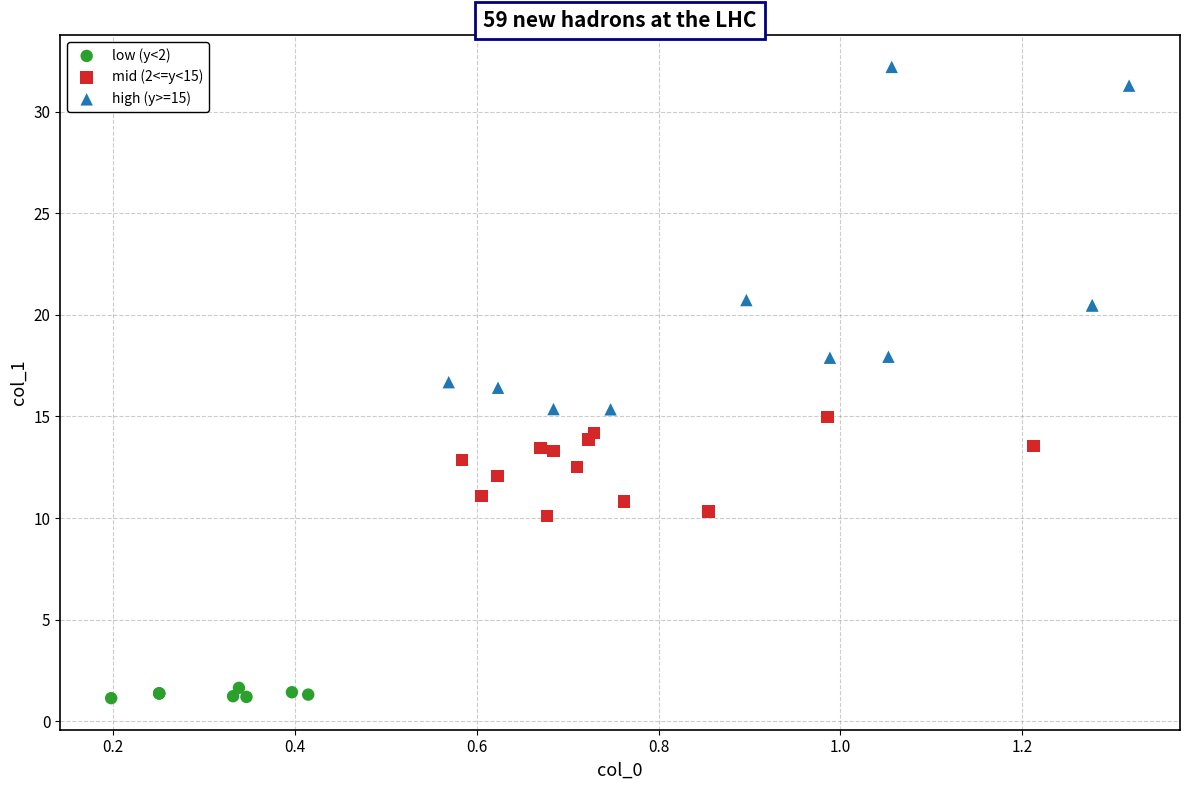

What are all the series names shown in the legend?

low (y<2), mid (2<=y<15), high (y>=15)